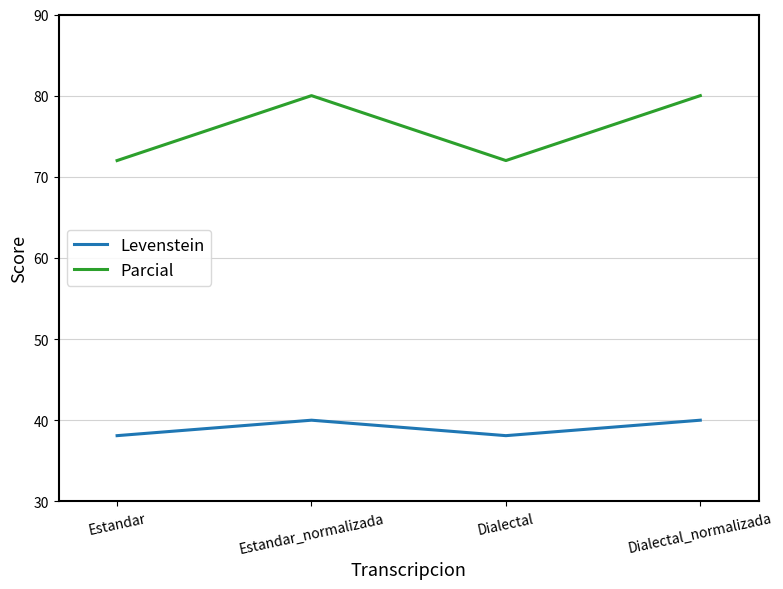

Is the value of Parcial at Estandar greater than the value of Levenstein at Dialectal_normalizada?

Yes